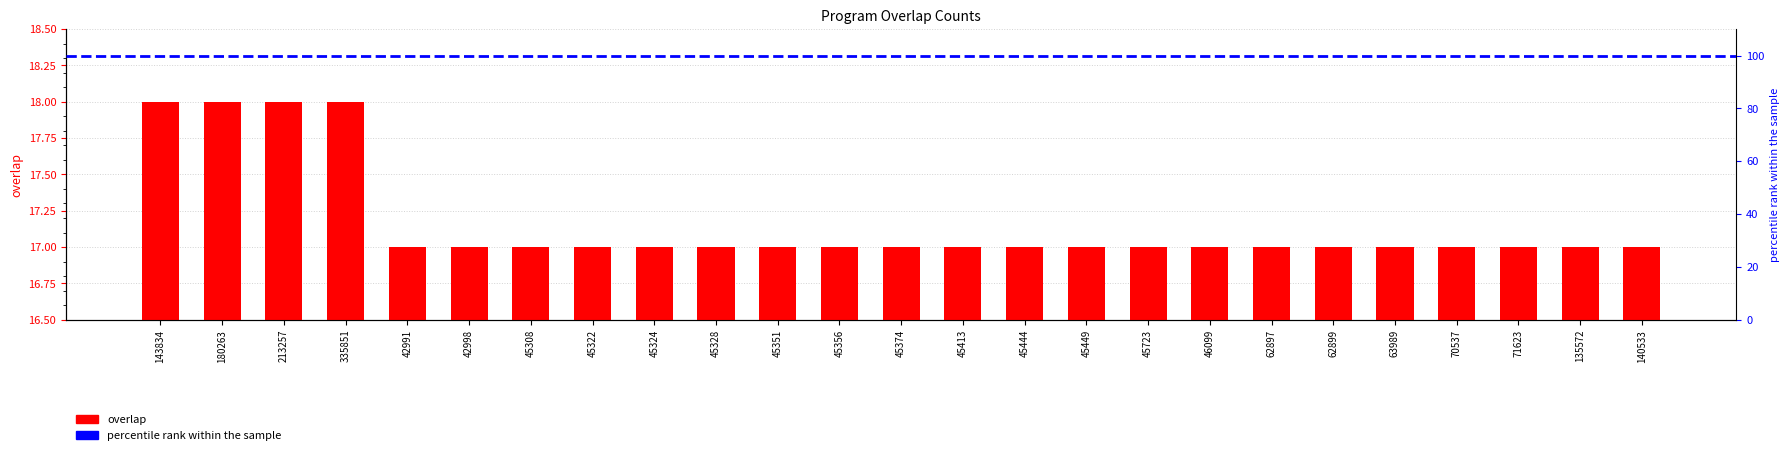

Reading left to right, what are all the values shown in this chart?

143834=18	180263=18	213257=18	335851=18	42991=17	42998=17	45308=17	45322=17	45324=17	45328=17	45351=17	45356=17	45374=17	45413=17	45444=17	45449=17	45723=17	46099=17	62897=17	62899=17	63989=17	70537=17	71623=17	135572=17	140533=17